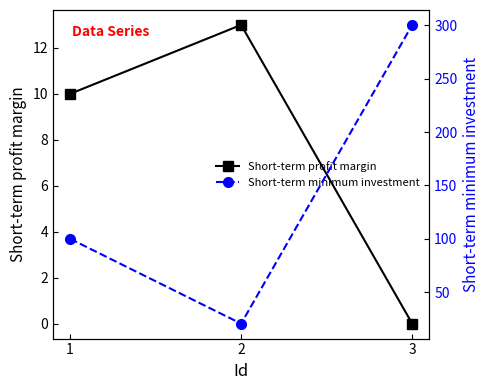

How many lines are shown in the chart?

2